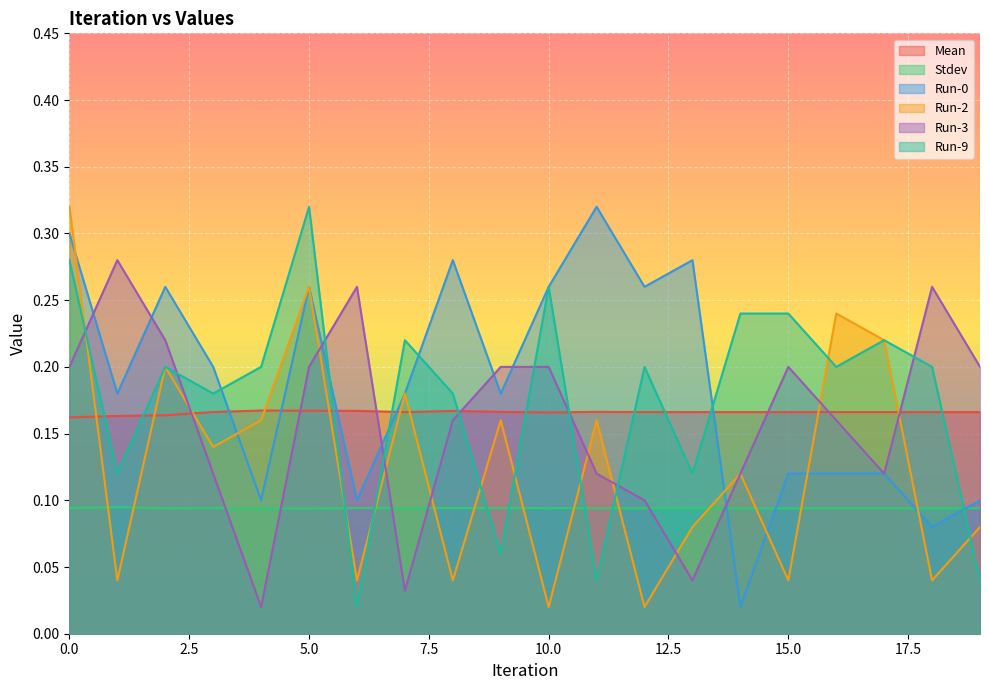

At which label is Run-0 closest to 0?

14